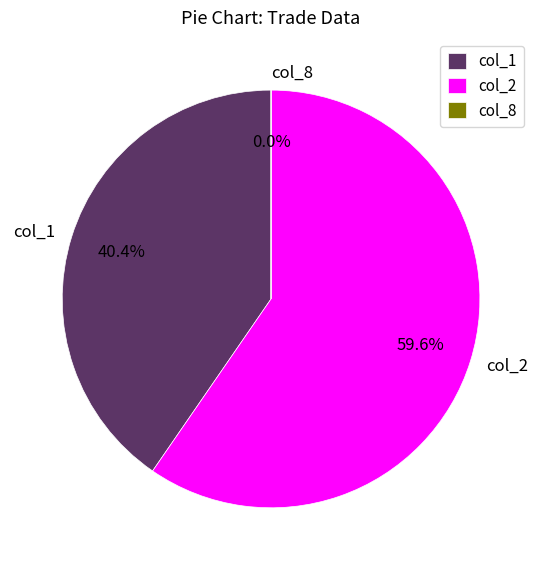

Which slice represents more than half of the pie?

col_2